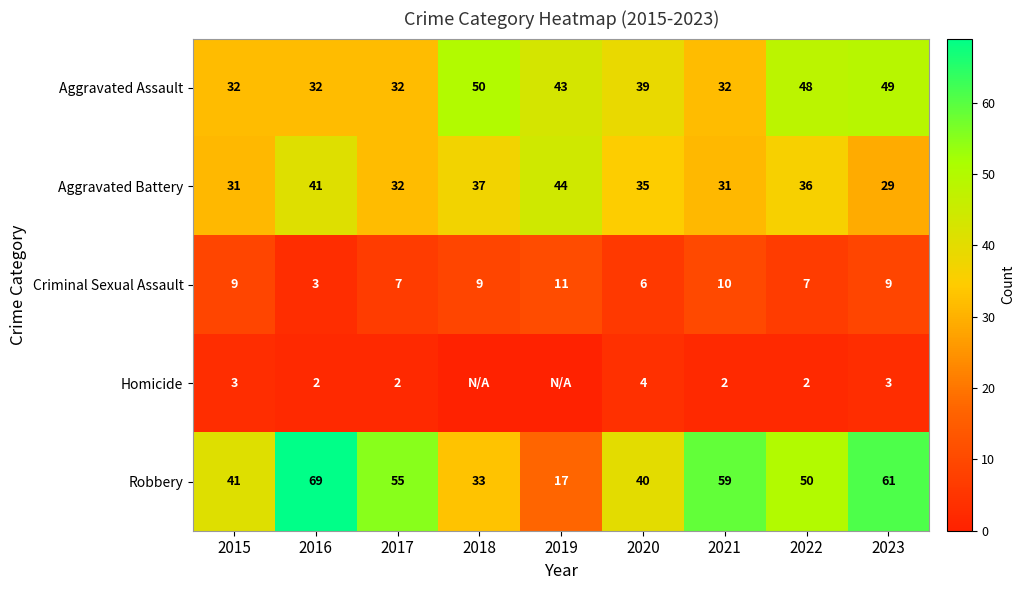

Is it true that Robbery equals 69 at 2016?

True